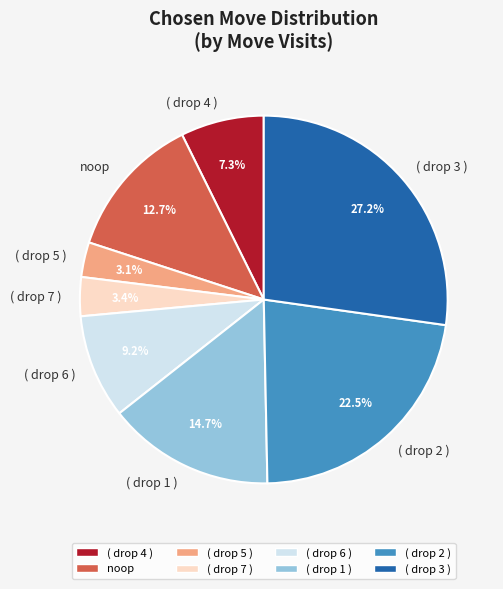

What is the total percentage of ( drop 7 ) and ( drop 4 )?

10.7%